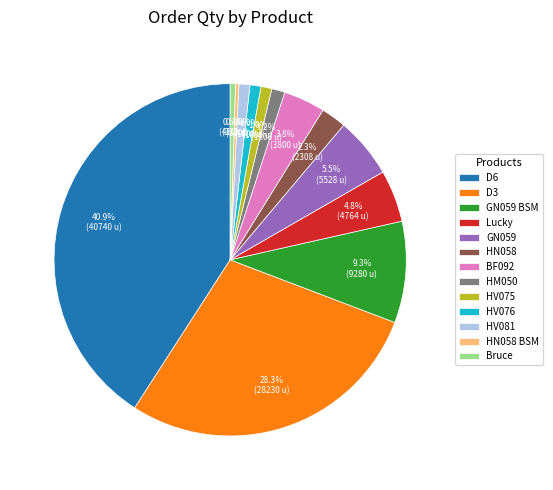

What is the largest slice in the pie chart?

D6